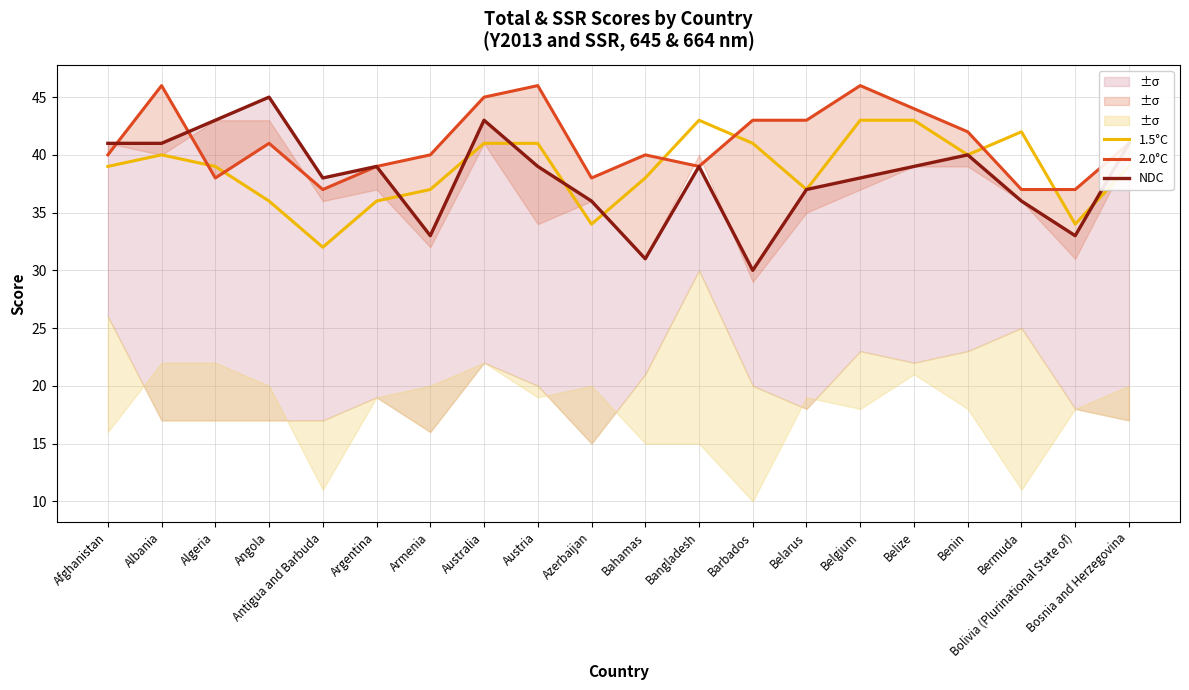

What are all the series names shown in the legend?

1.5°C, 2.0°C, NDC